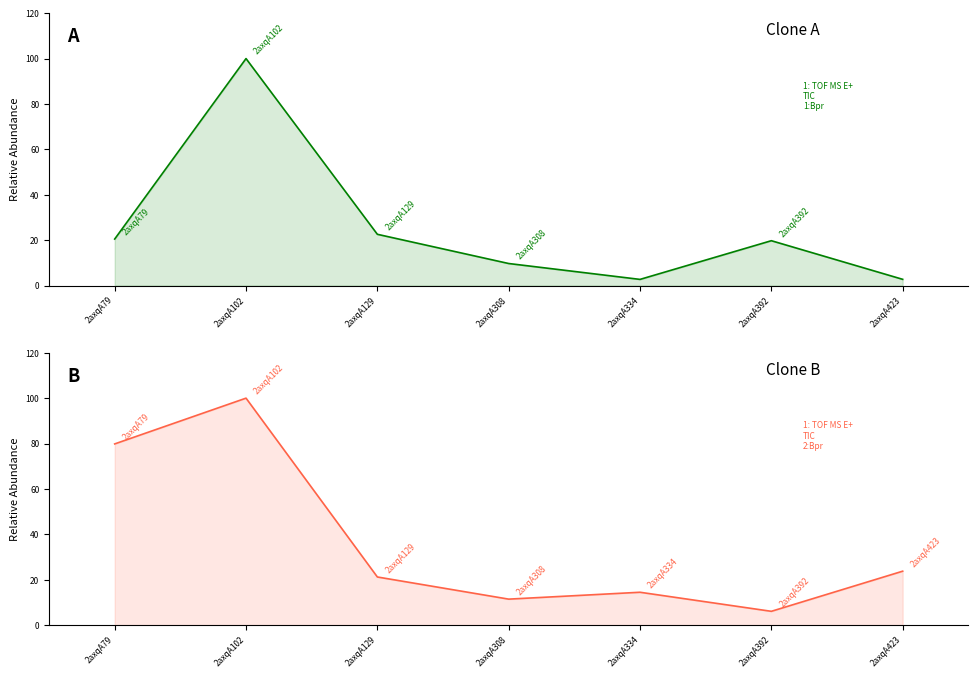

Reading left to right, what are all the values shown in this chart?

col_6: 2axqA79=20.5	2axqA102=100.0	2axqA129=22.6	2axqA308=9.7	2axqA334=2.7	2axqA392=19.8	2axqA423=2.7
col_7: 2axqA79=79.8	2axqA102=100.0	2axqA129=21.2	2axqA308=11.5	2axqA334=14.5	2axqA392=6.1	2axqA423=23.8